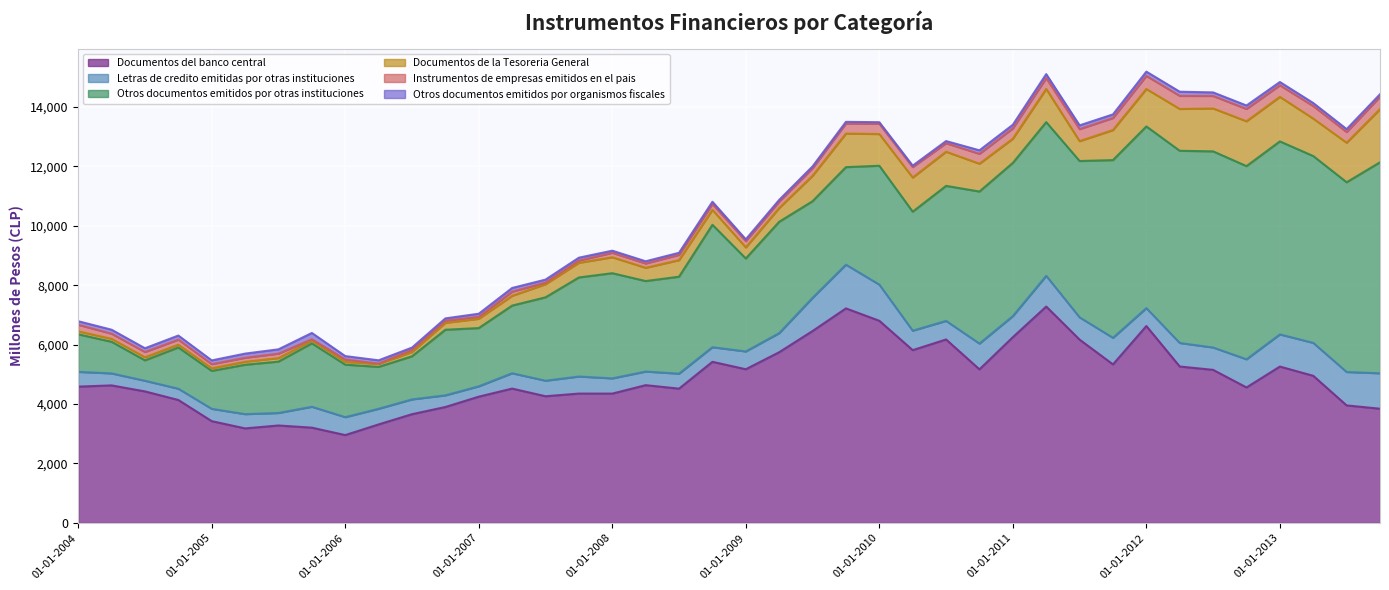

Which category has the highest value across all series?

01-04-2011